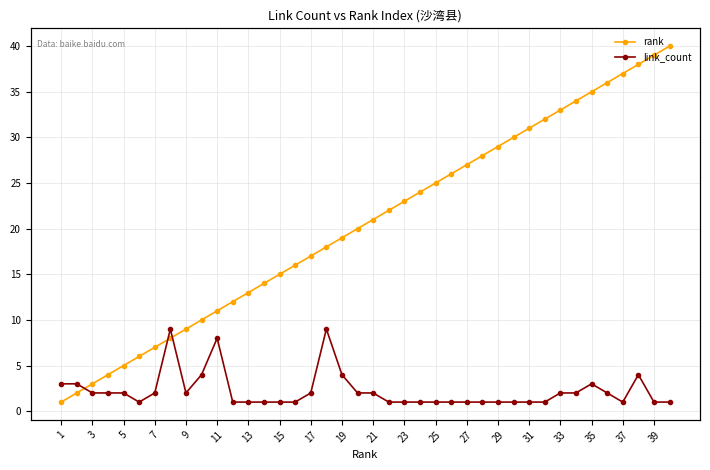

True or false: rank and link_count cross at least once.

True